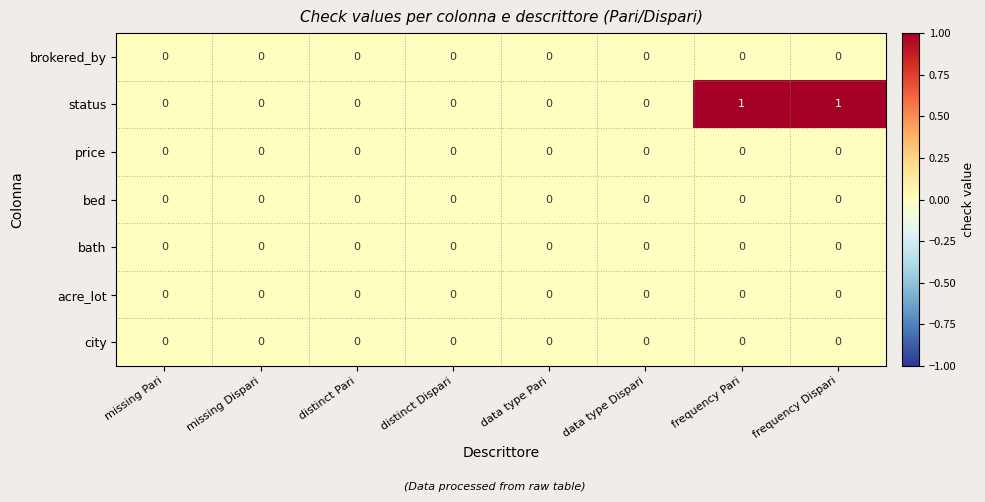

True or false: acre_lot has a value of 0 at distinct Pari.

True